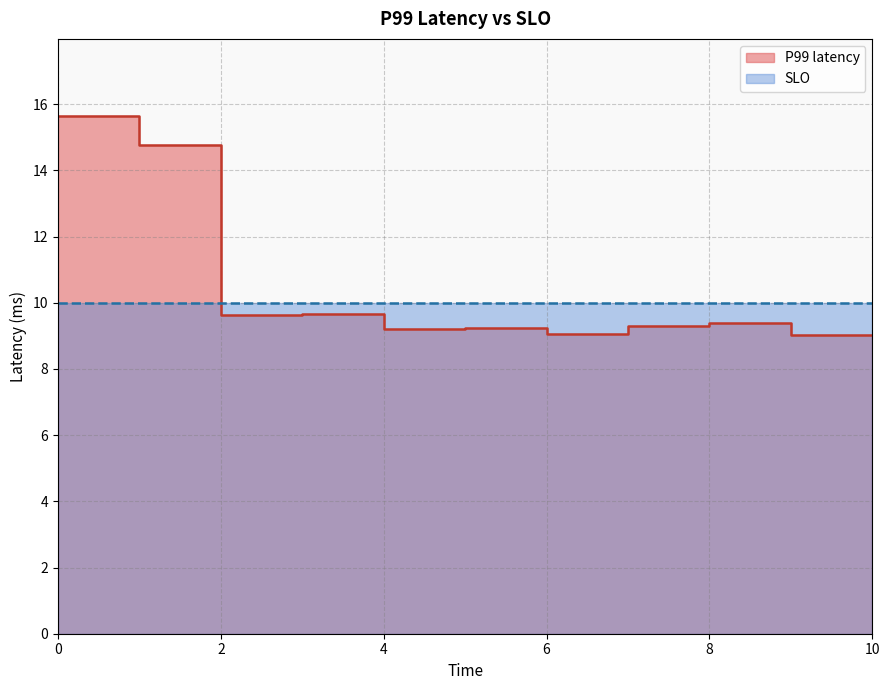

What is the change in value from 6 to 9?

+0.2